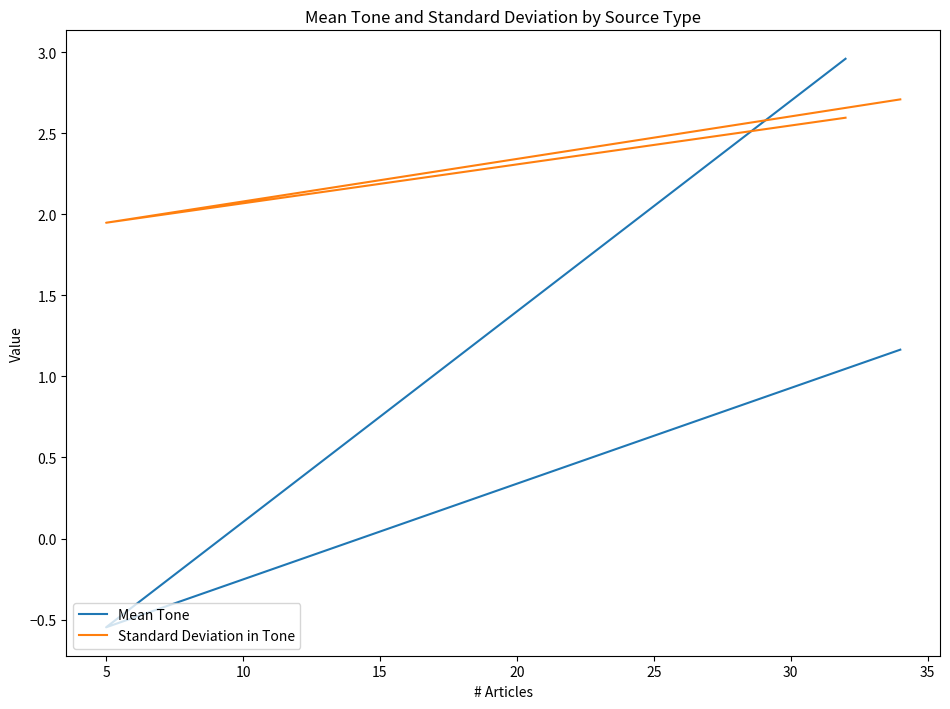

The Standard Deviation in Tone series shows 1.0 at 10. True or false?

False